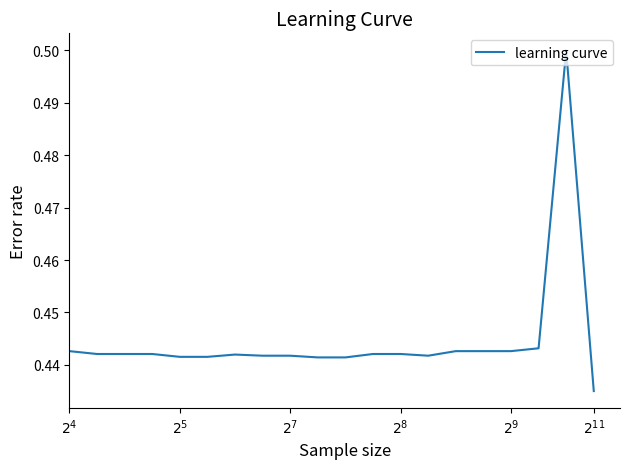

What is the maximum value shown in the chart?

0.5